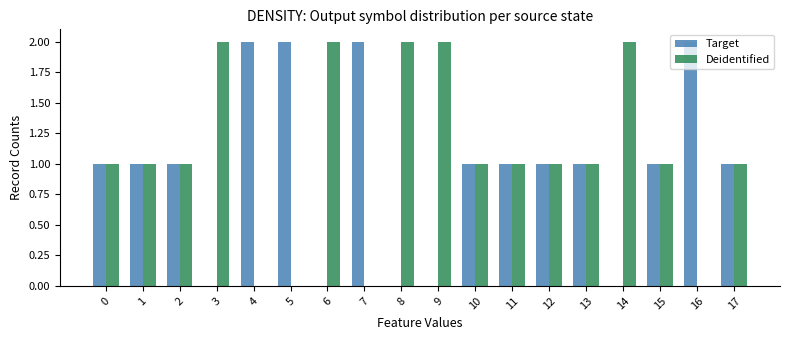

Reading left to right, transcribe all the data shown in this chart.

Target: 0=1	1=1	2=1	3=0	4=2	5=2	6=0	7=2	8=0	9=0	10=1	11=1	12=1	13=1	14=0	15=1	16=2	17=1
Deidentified: 0=1	1=1	2=1	3=2	4=0	5=0	6=2	7=0	8=2	9=2	10=1	11=1	12=1	13=1	14=2	15=1	16=0	17=1